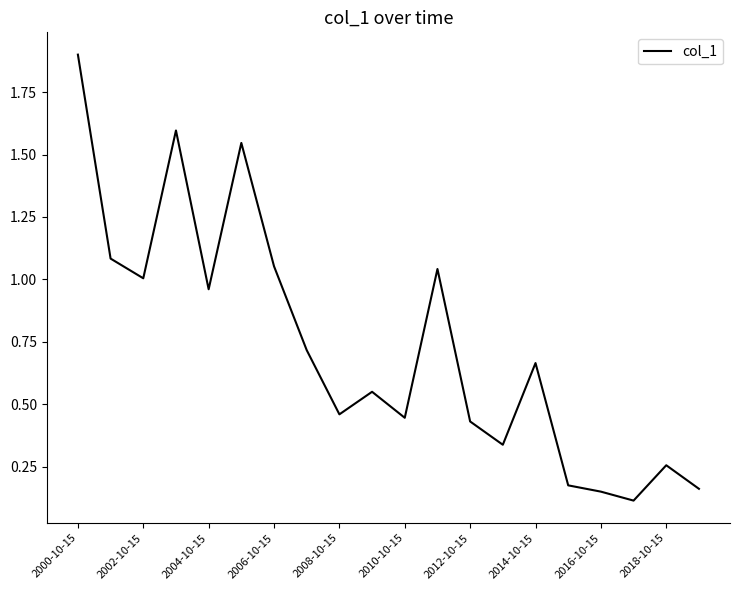

What is the maximum value shown in the chart?

1.9